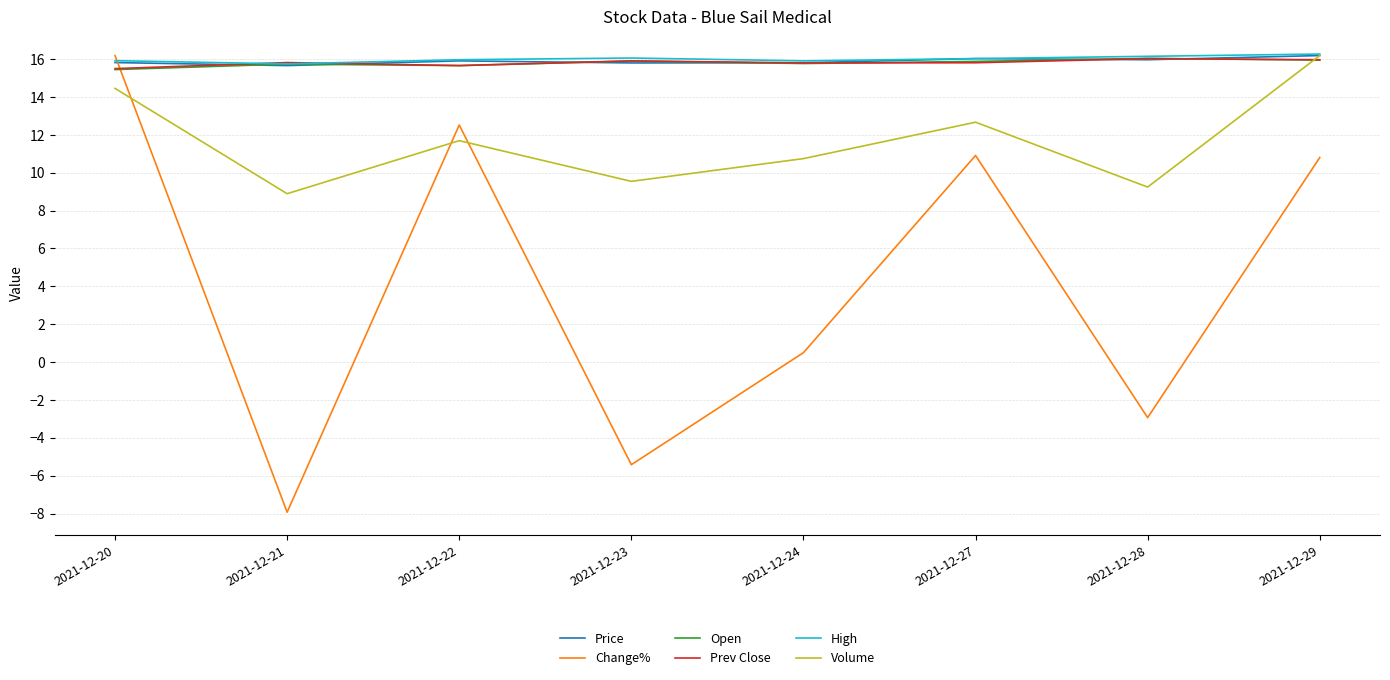

True or false: Change% has a value of 4.6 at 2021-12-27.

False